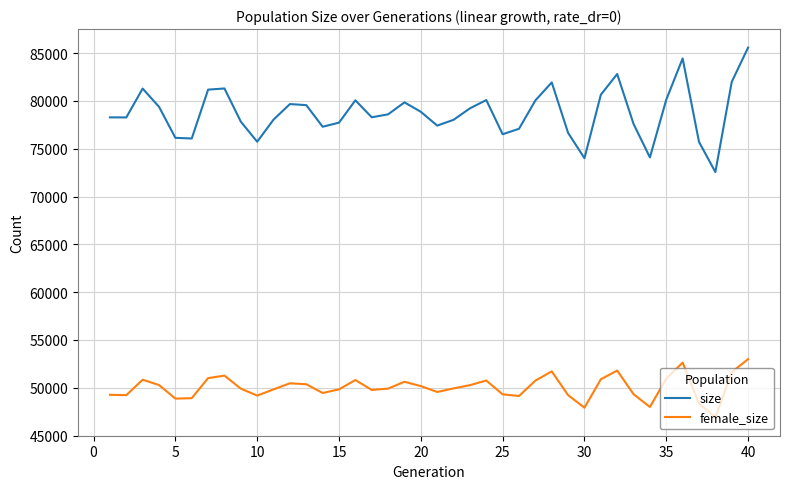

What is the highest value of the size series?

85573